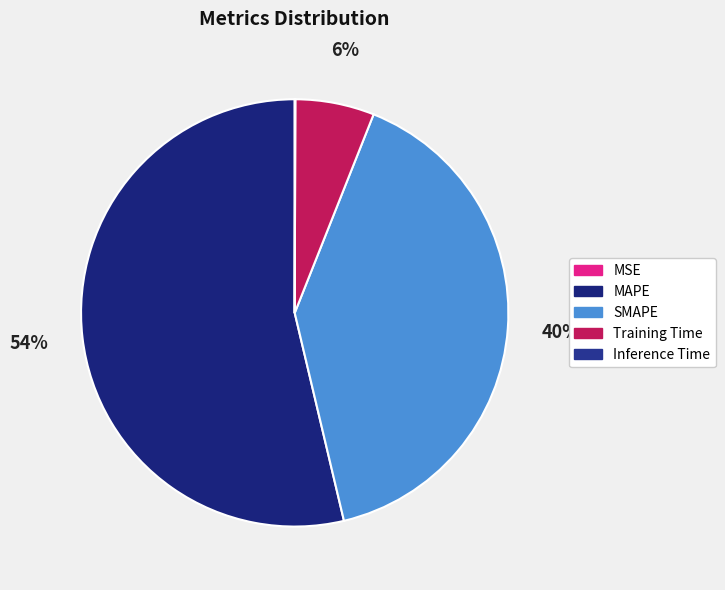

What percentage is NOT represented by Training Time?

94.0%